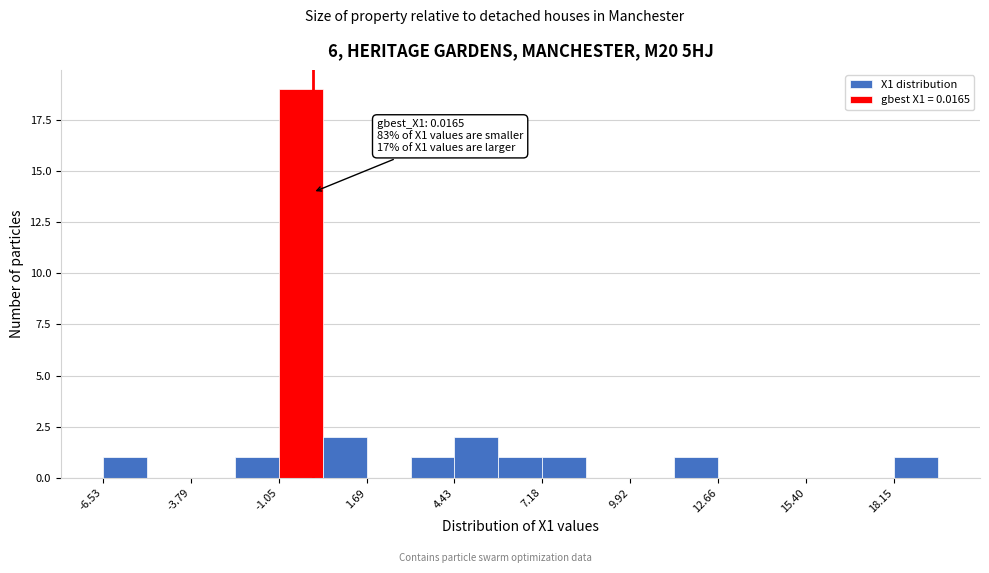

Read against the x-axis, roughly where is the centre of the tallest bar?

-0.5